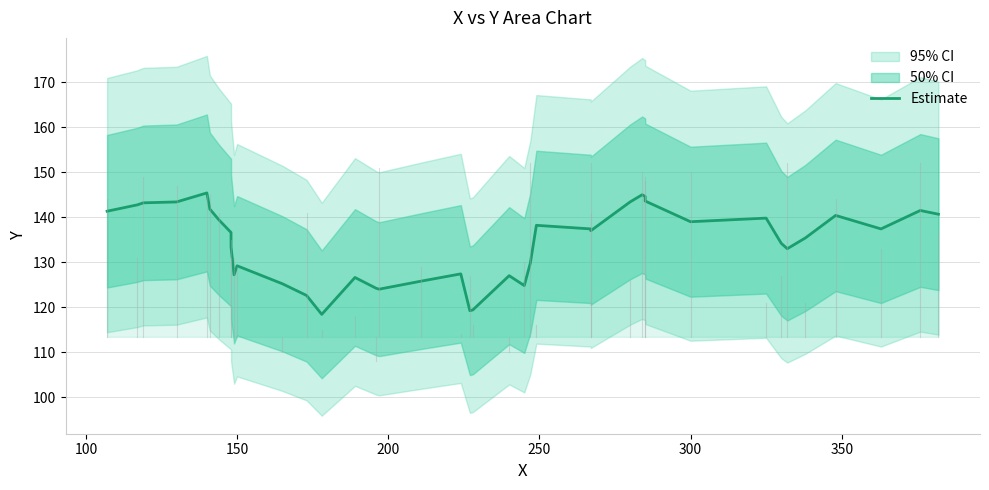

How many data points are less than 137?

20